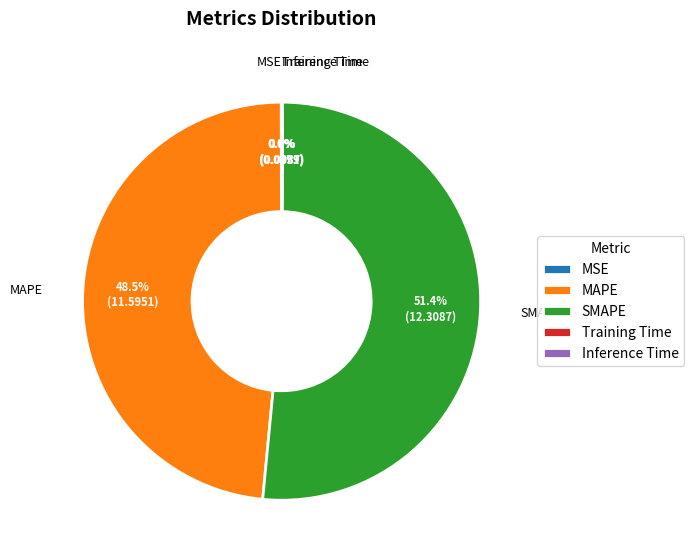

What is the ratio of the value at MAPE to the value at SMAPE?

0.9